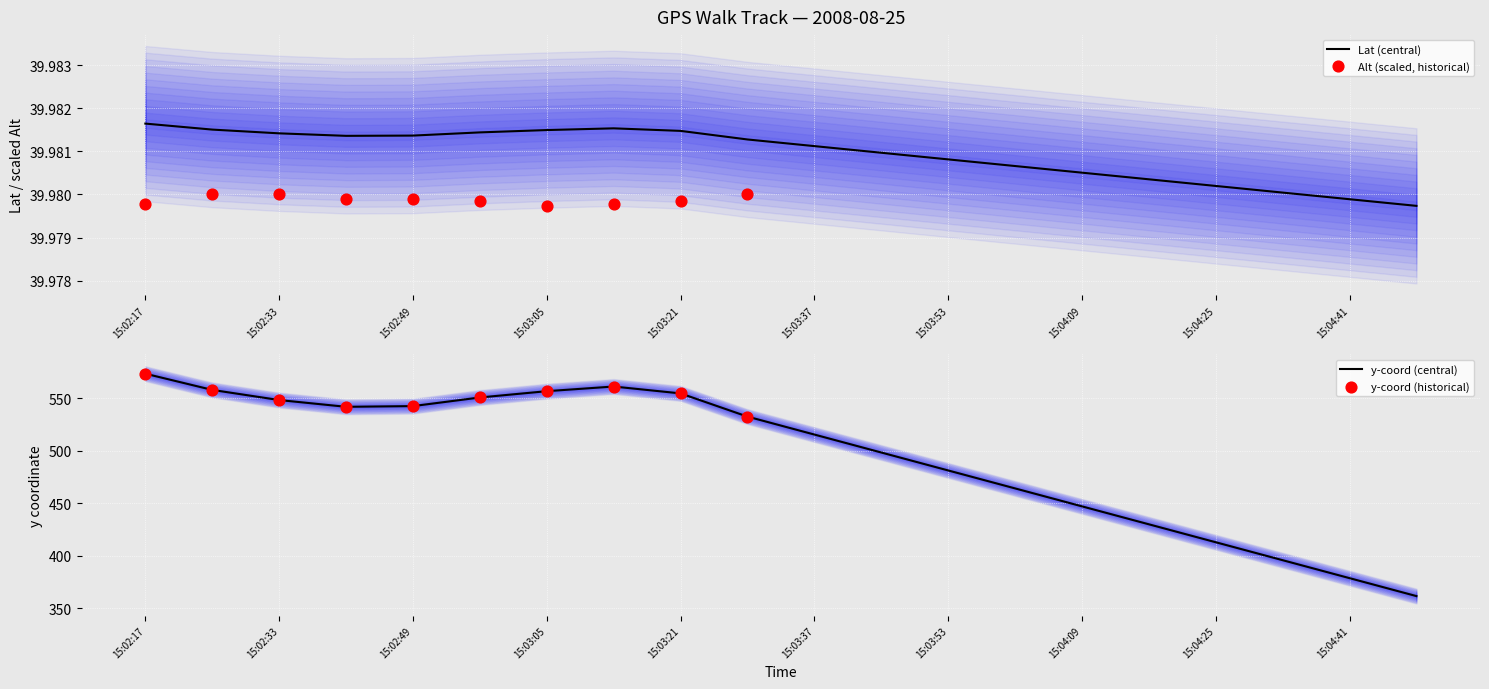

The Lat (central) series shows 22.4 at 15:04:41. True or false?

False